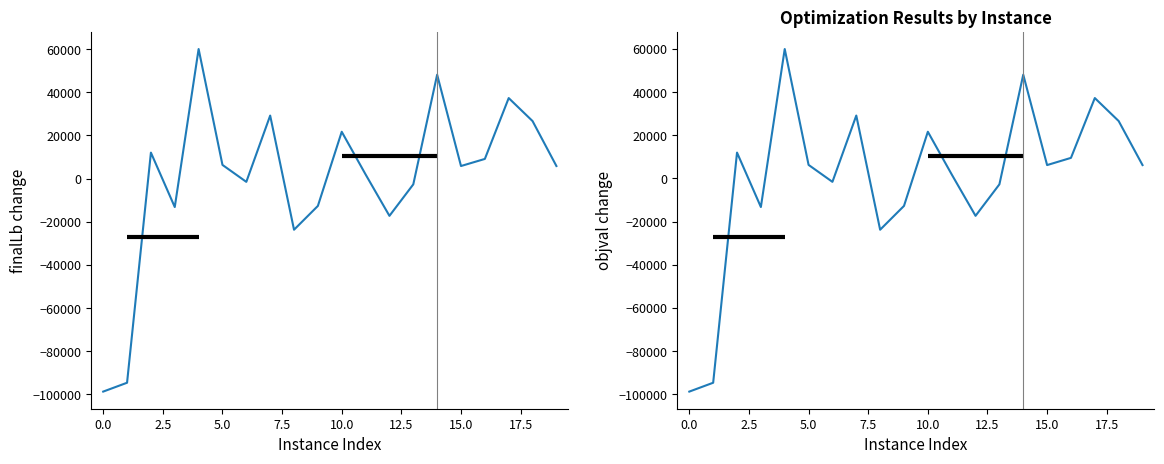

What is the difference between the maximum and minimum values in the finalLb series?

158692.5